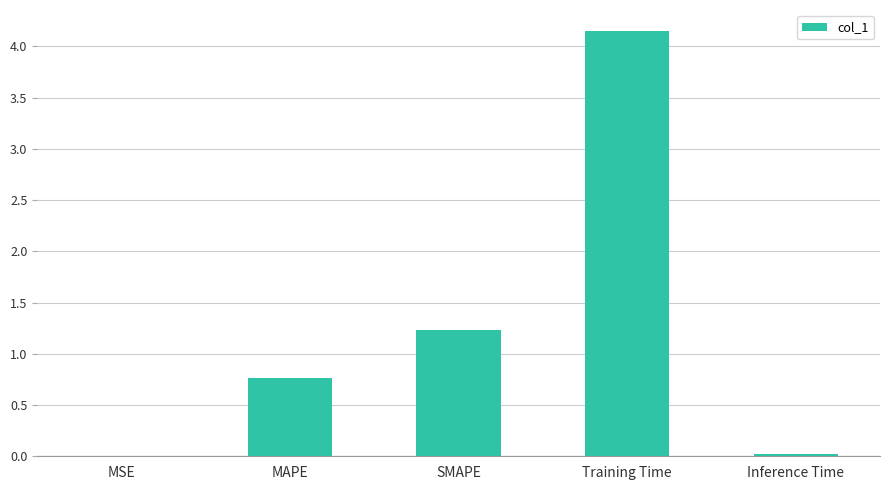

Which has a higher value, MSE or MAPE?

MAPE